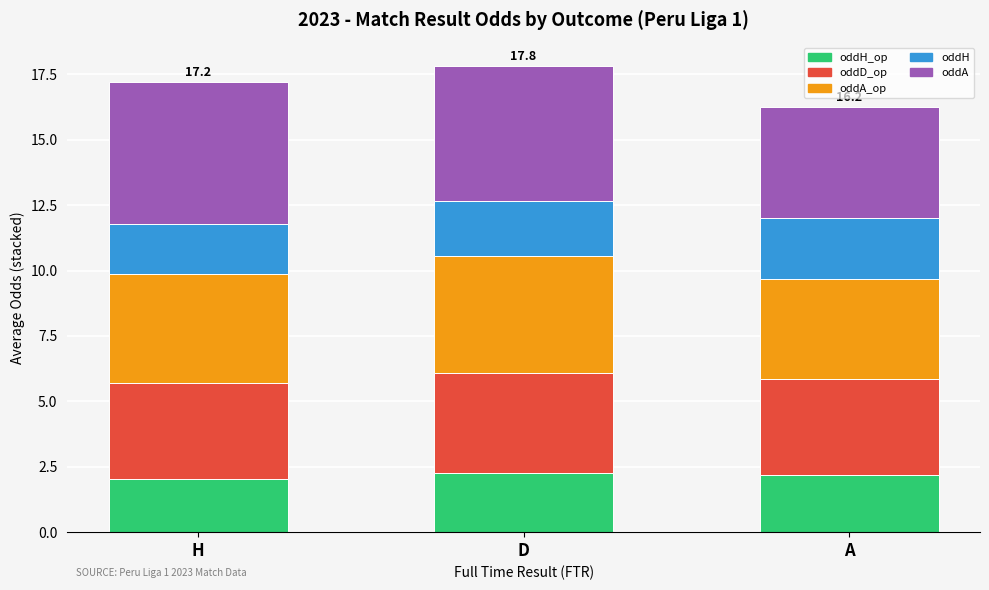

What is the total value across all series at H?

17.2